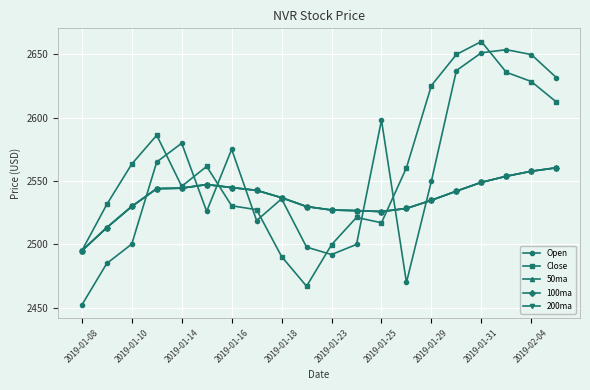

True or false: 200ma has more than 2 points higher than both neighbors.

False